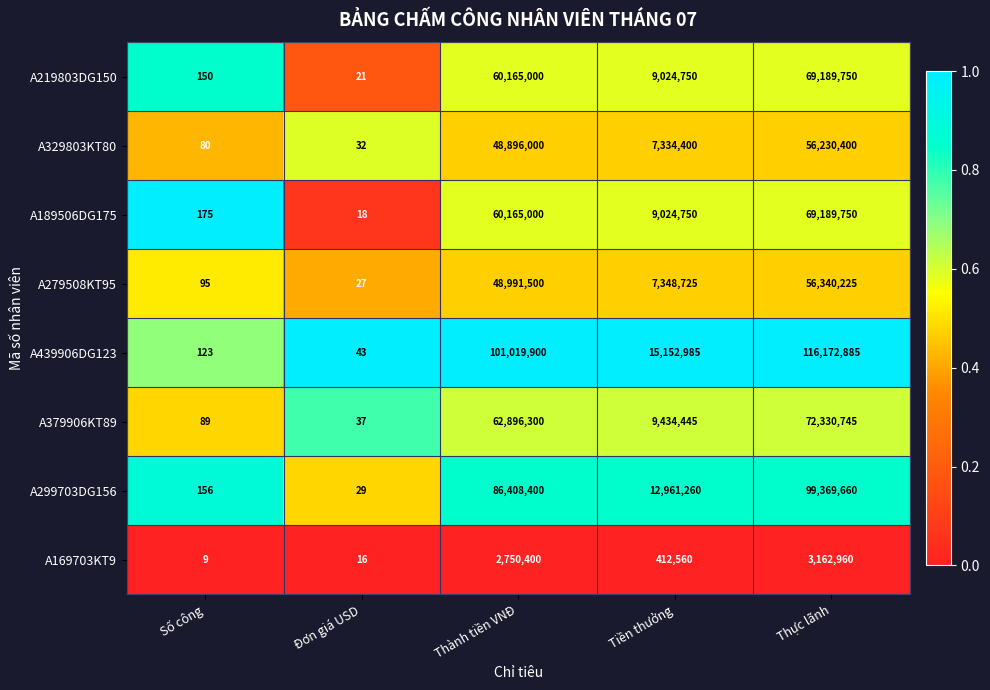

Which series has the widest spread of values?

A439906DG123